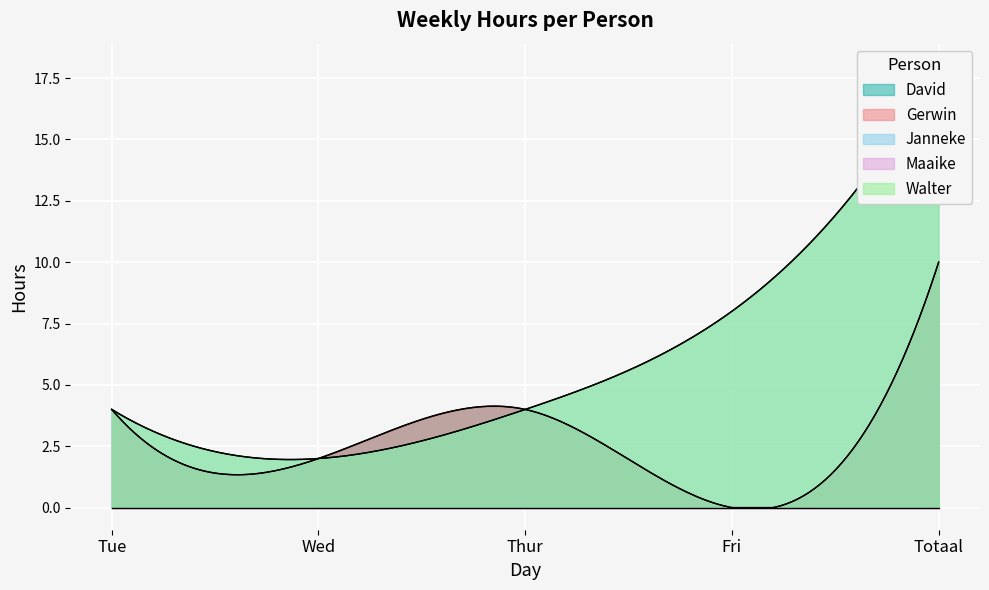

How many lines are shown in the chart?

5